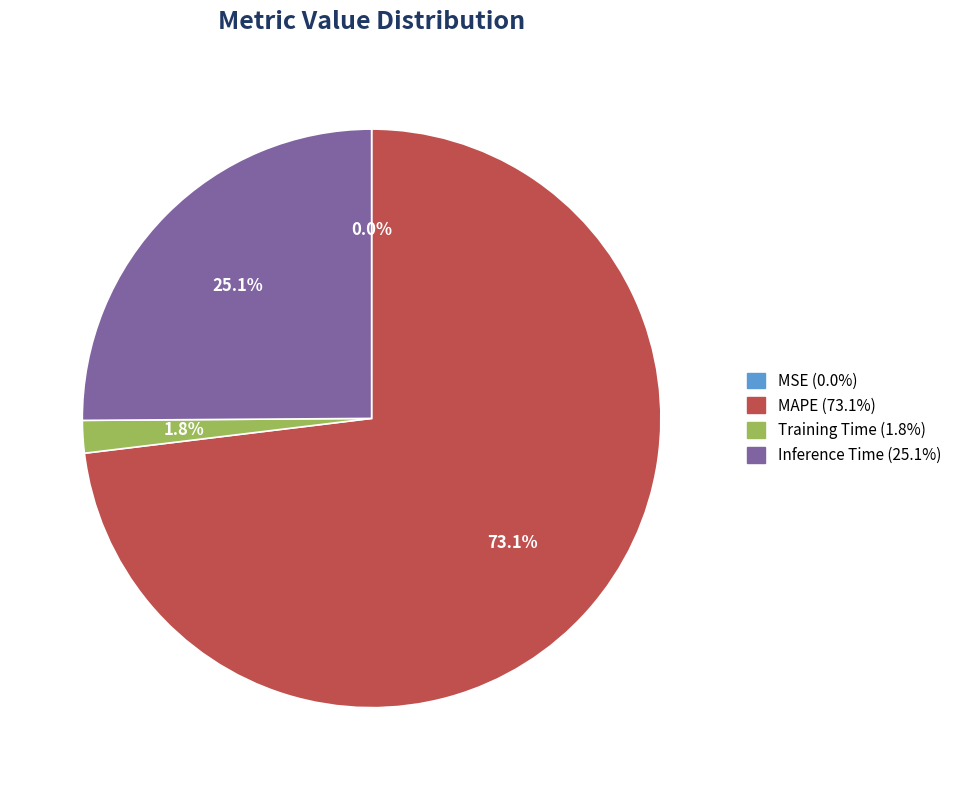

Is there a majority slice in this chart?

Yes